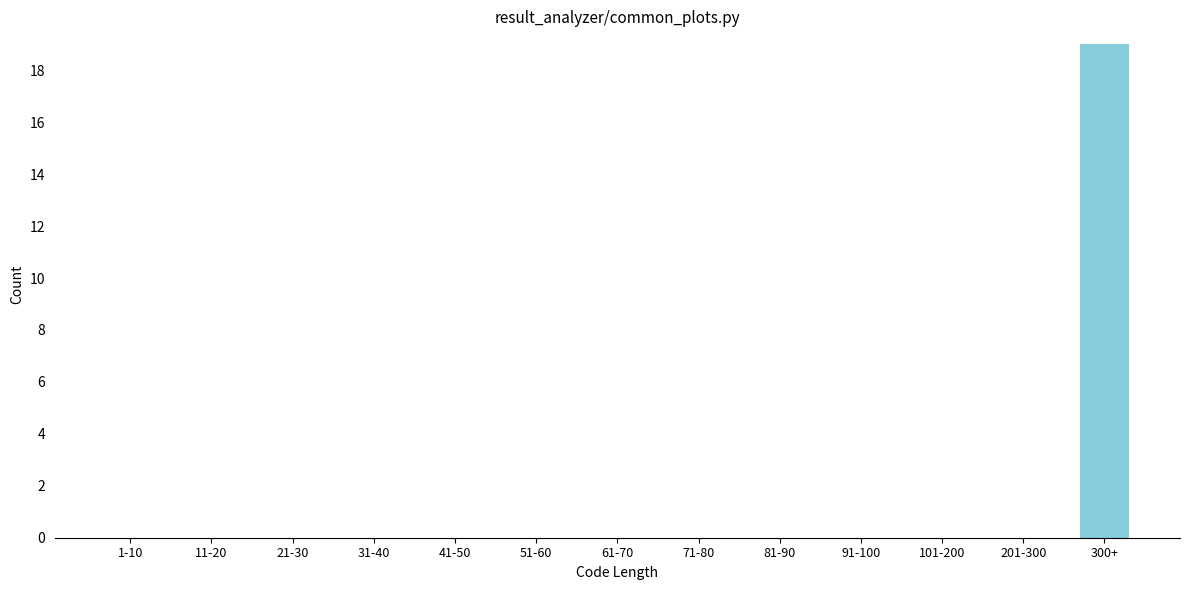

Reading right to left, list all the values displayed in this chart.

300+=19	201-300=0	101-200=0	91-100=0	81-90=0	71-80=0	61-70=0	51-60=0	41-50=0	31-40=0	21-30=0	11-20=0	1-10=0